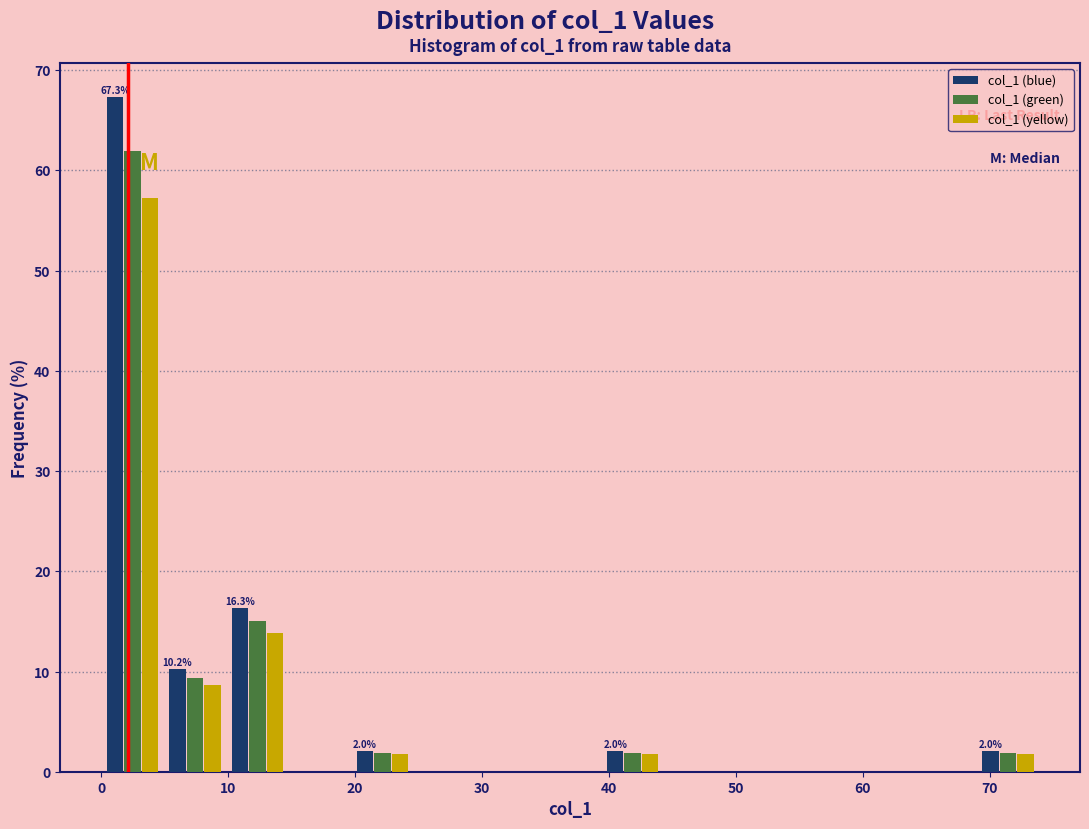

In the col_1 (green) series, which range on the x-axis has the tallest bar?

0 to 5